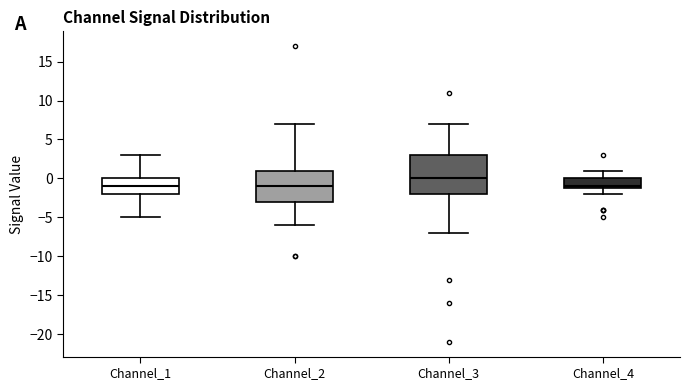

Where does the lower whisker of the box for Channel_4 end on the y-axis? The values are not printed on the chart, so give them approximately, as read against the axis.

-2